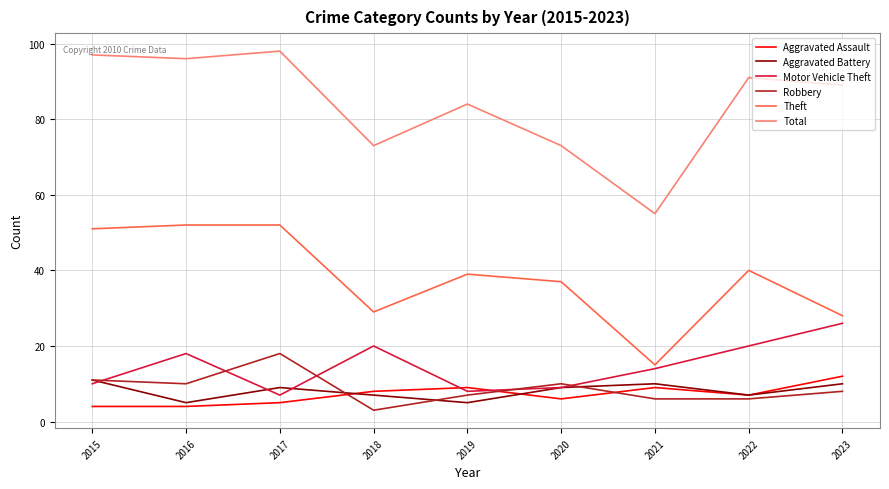

What is the difference between the highest and lowest values at 2016?

92